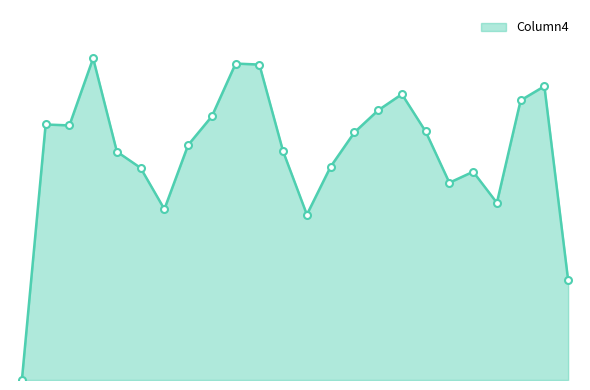

Does the chart display data point markers on the line(s)?

No